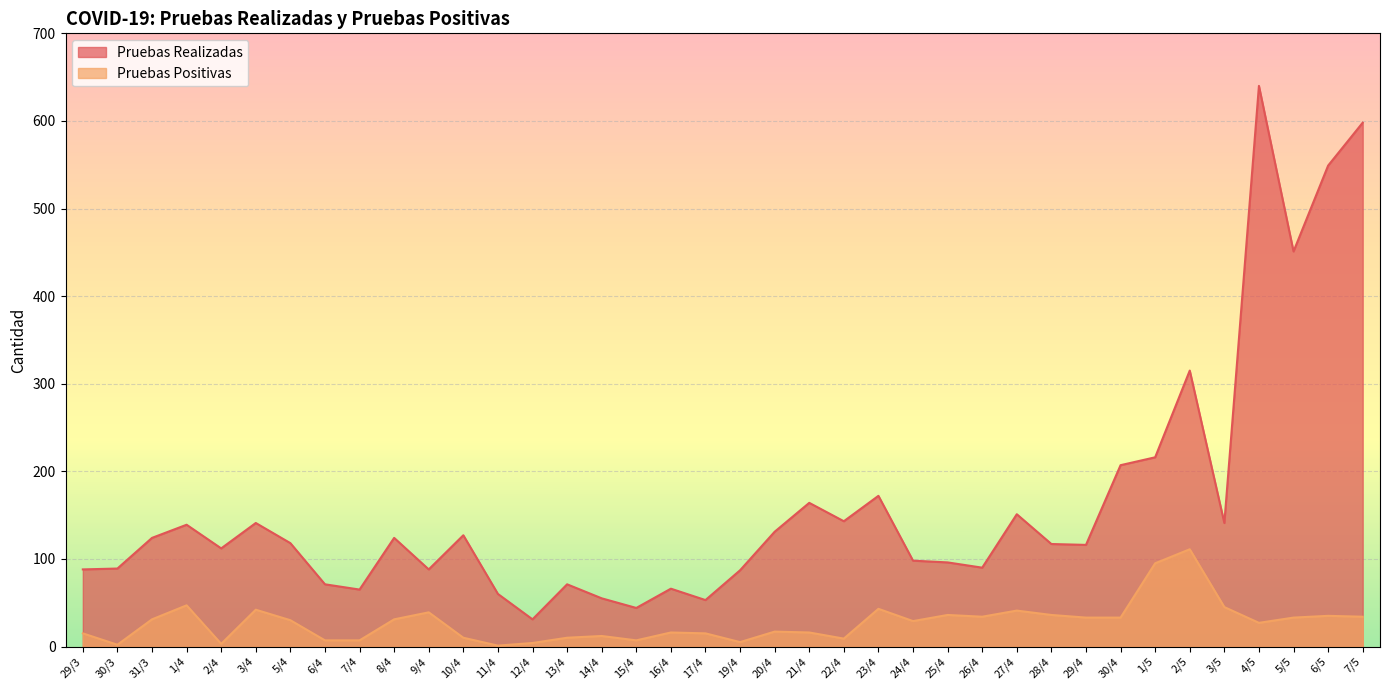

What position from the right is 5/5?

3